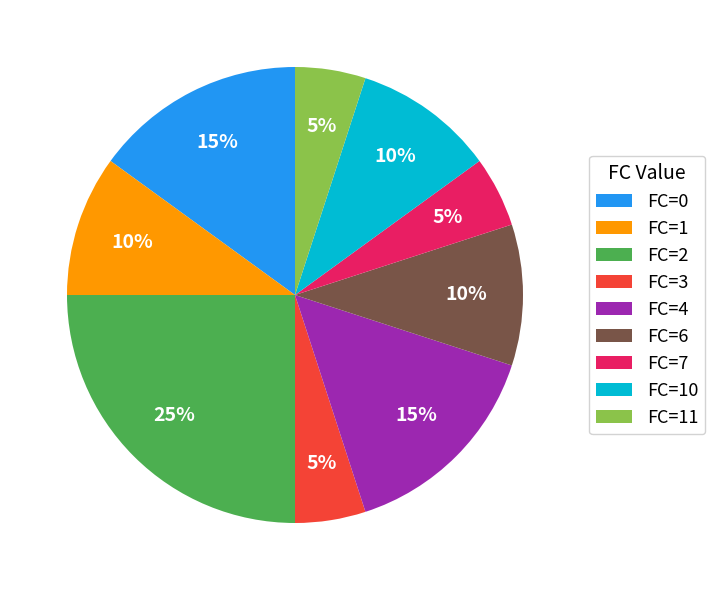

Is the sum of FC=6 and FC=1 greater than half?

No